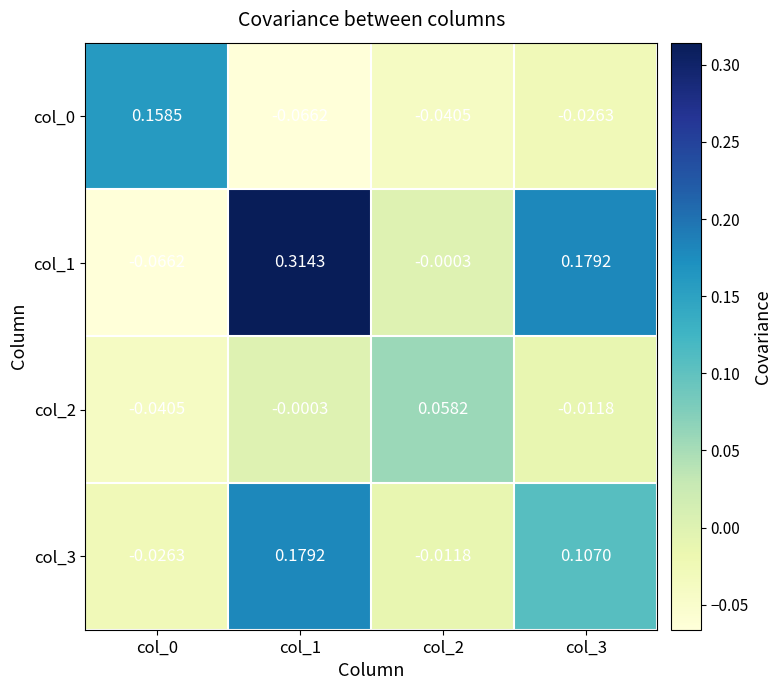

How many positive values does the col_2 series have?

1